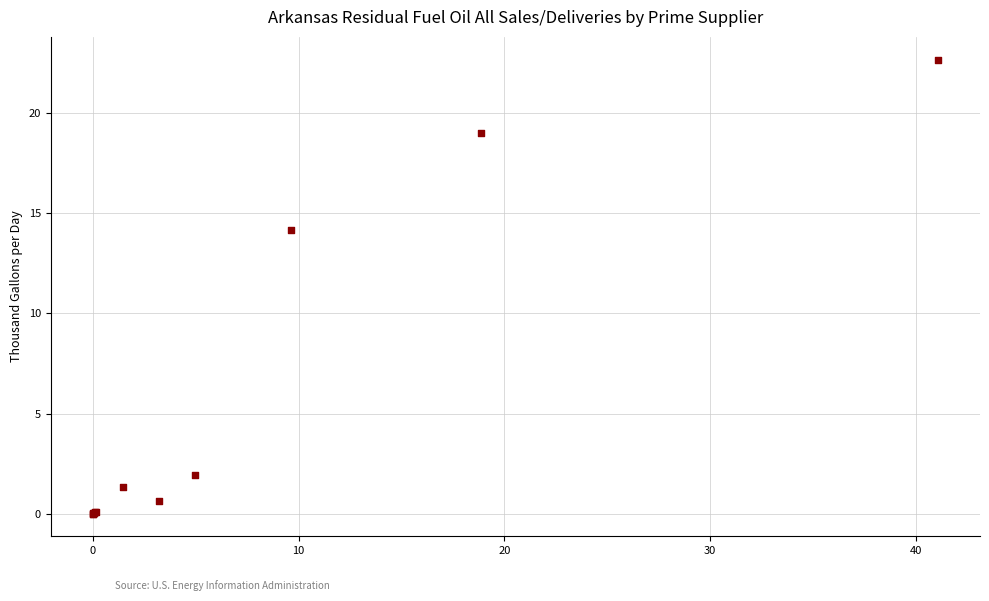

What Y value in the scatter plot is closest to 11?

14.2